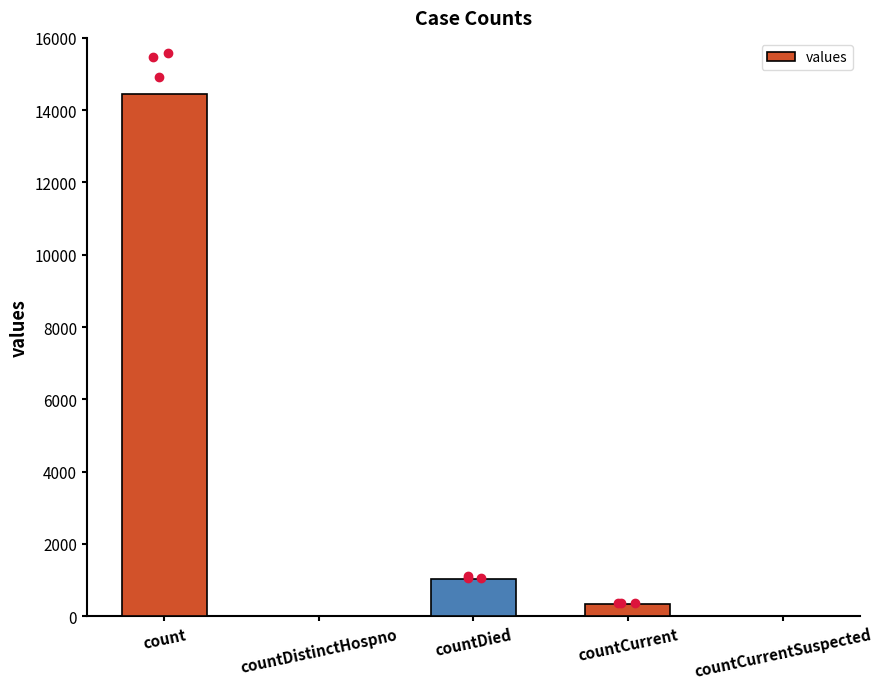

Count the number of categories in the chart.

5